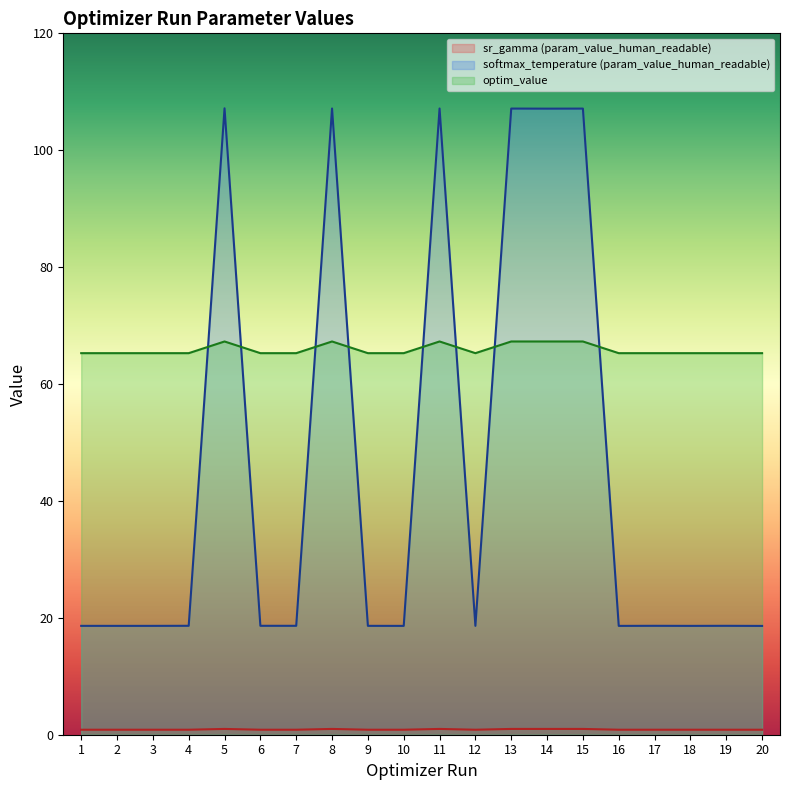

What is the value of the softmax_temperature (param_value_human_readable) point at the 9th from the left?

18.6